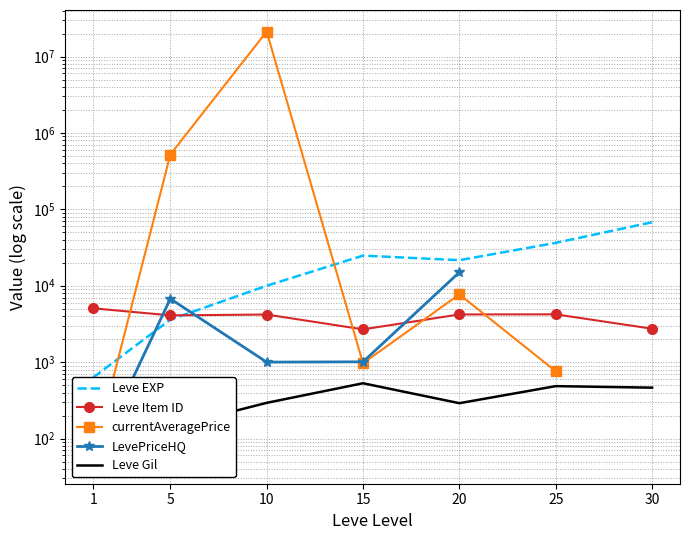

What is the smallest value displayed?

49.0